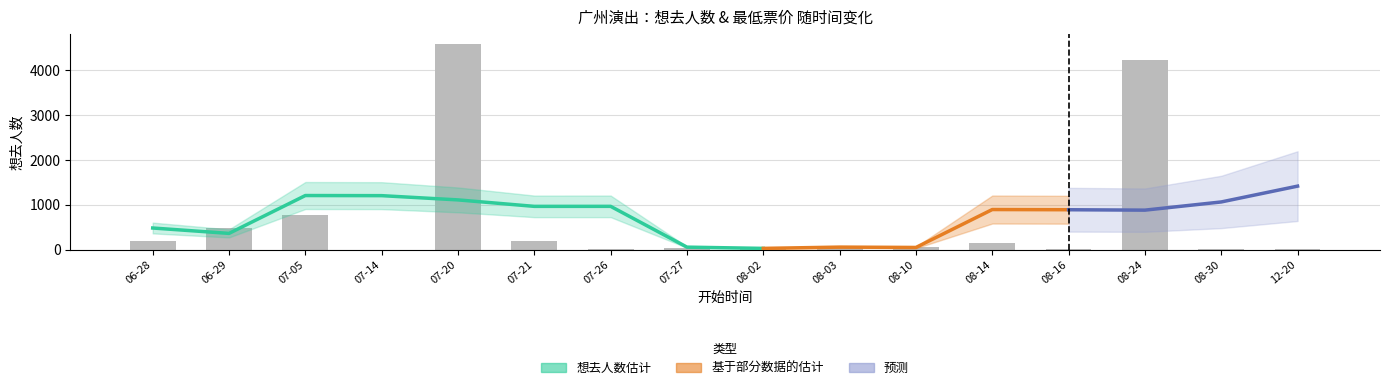

Which category has the highest value across all series?

2024-07-20